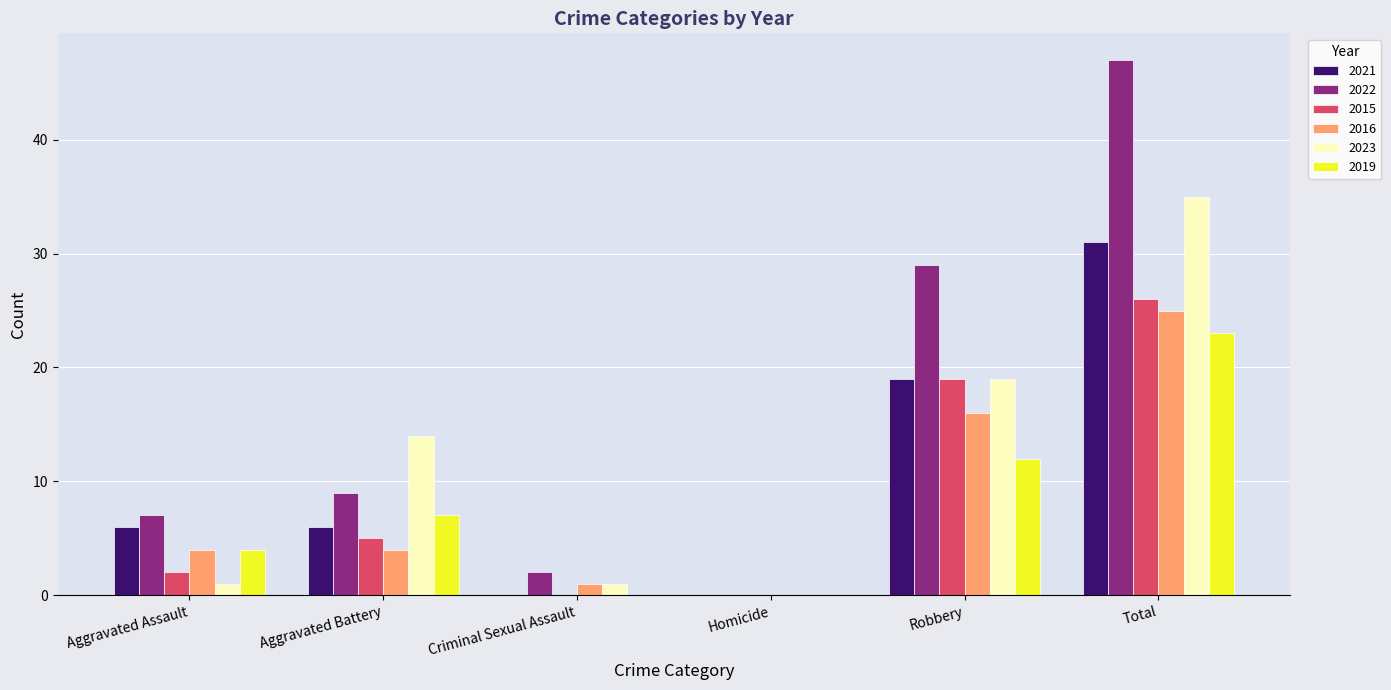

At which label does 2019 reach its peak?

Total